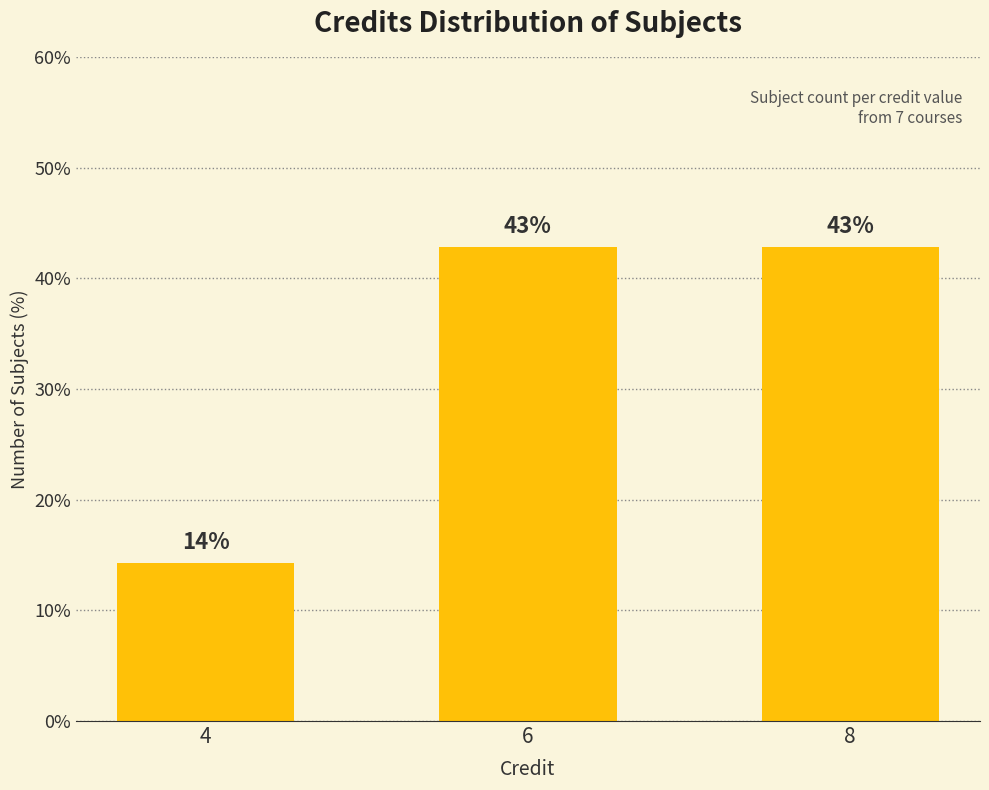

What is the minimum value shown in the chart?

14.3